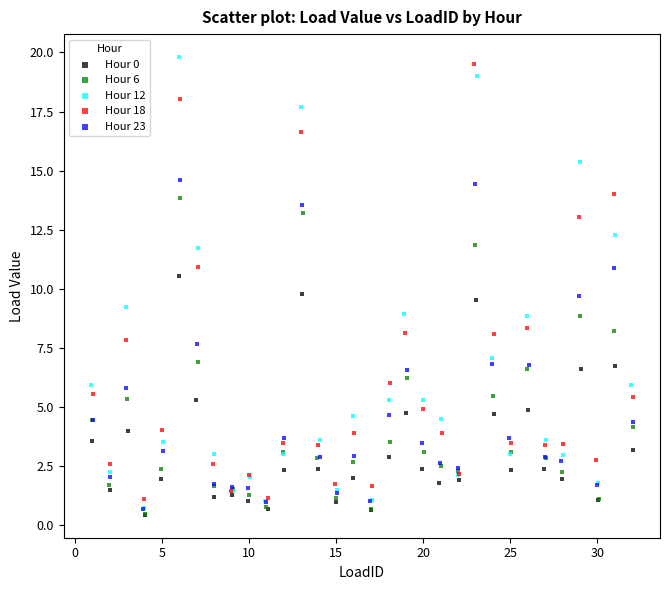

Which series has the largest Y range (max minus min)?

Hour 12